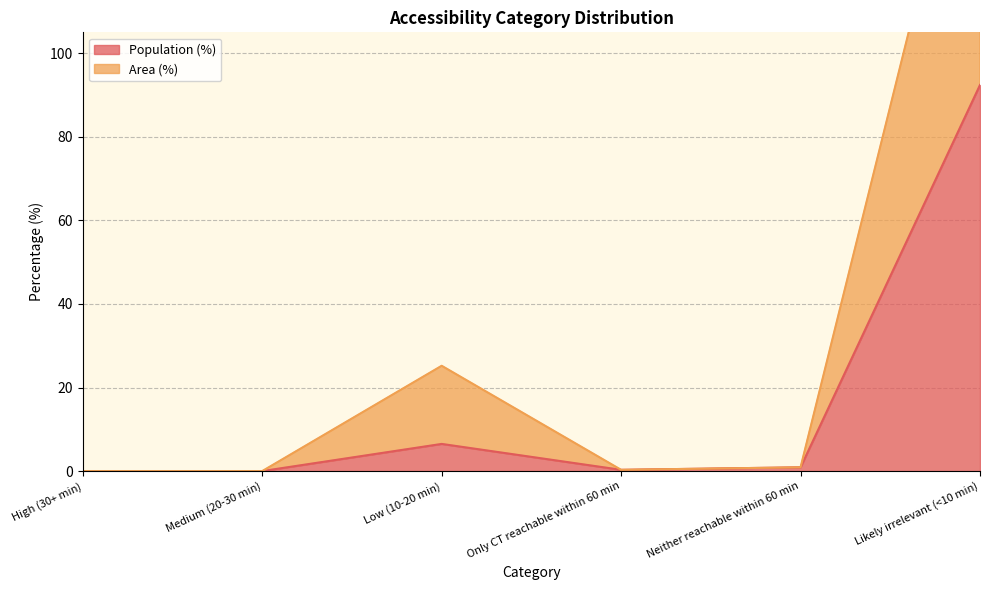

How many distinct data groups are displayed?

2